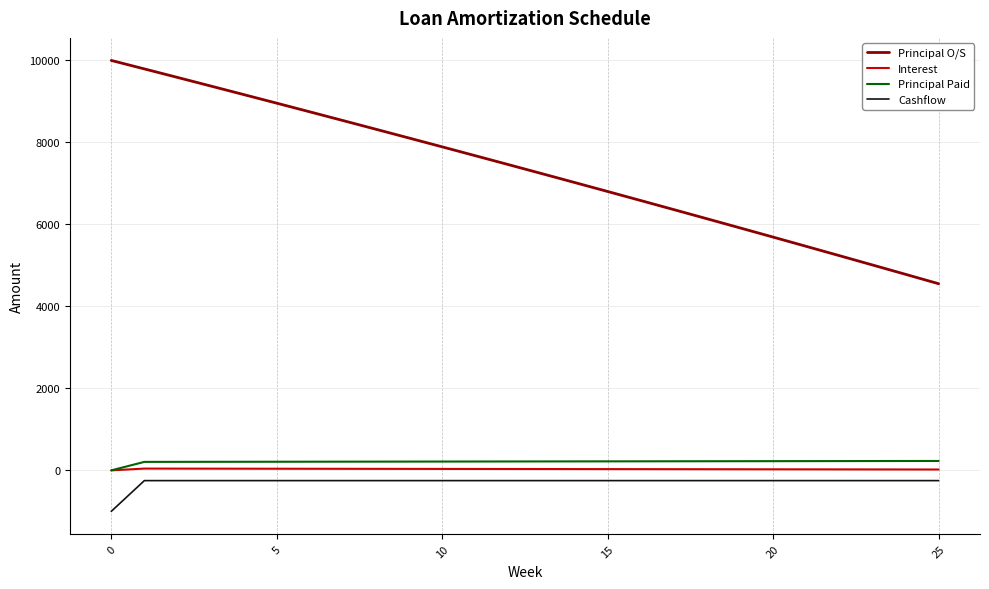

Which series has the largest range (max minus min)?

Principal O/S